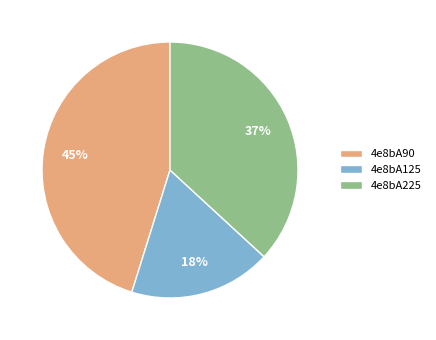

Approximately how many times larger is the value at 4e8bA225 compared to 4e8bA90?

0.8